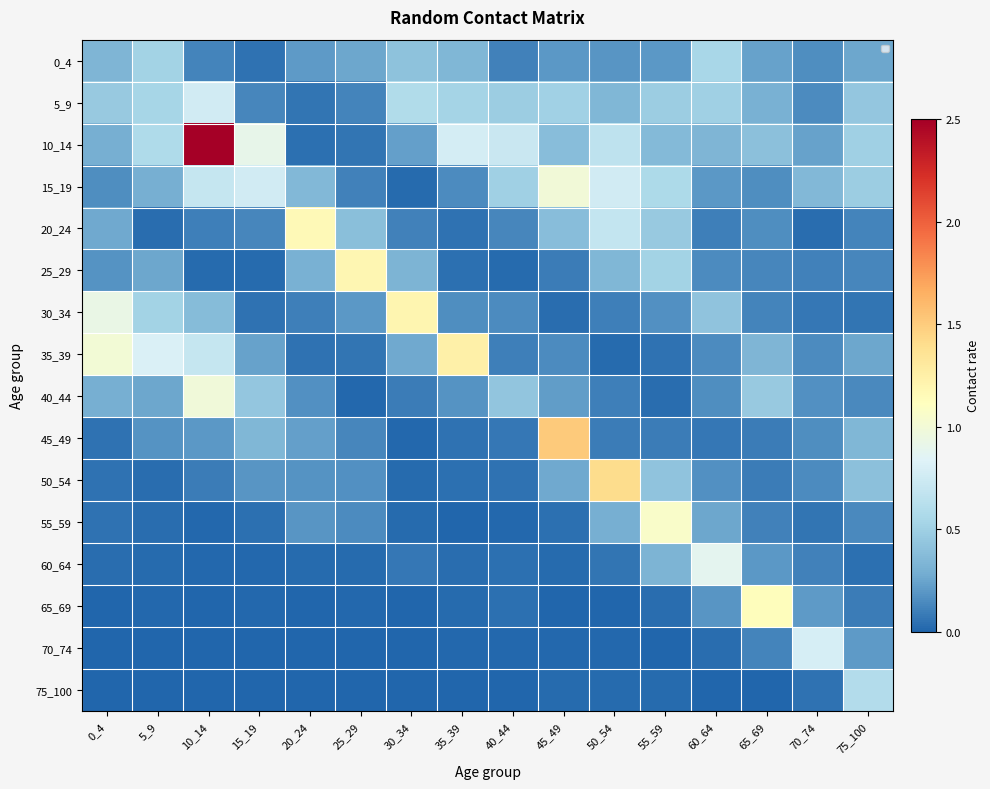

At which label does 25_29 reach its peak?

25_29